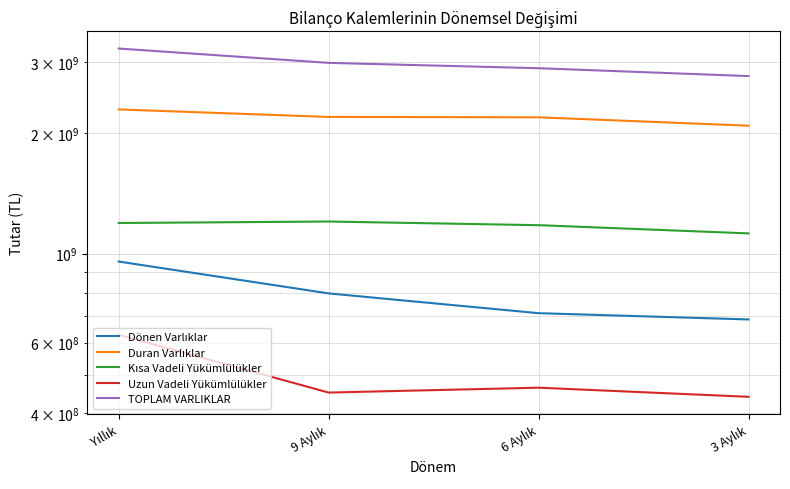

Which category has the highest value in the Dönen Varlıklar series?

Yıllık